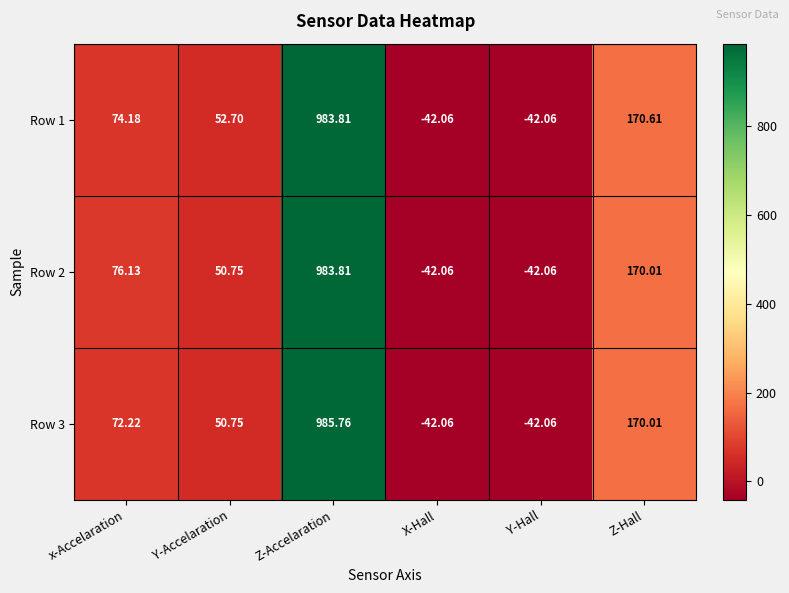

Which category has the highest value across all series?

Z-Accelaration